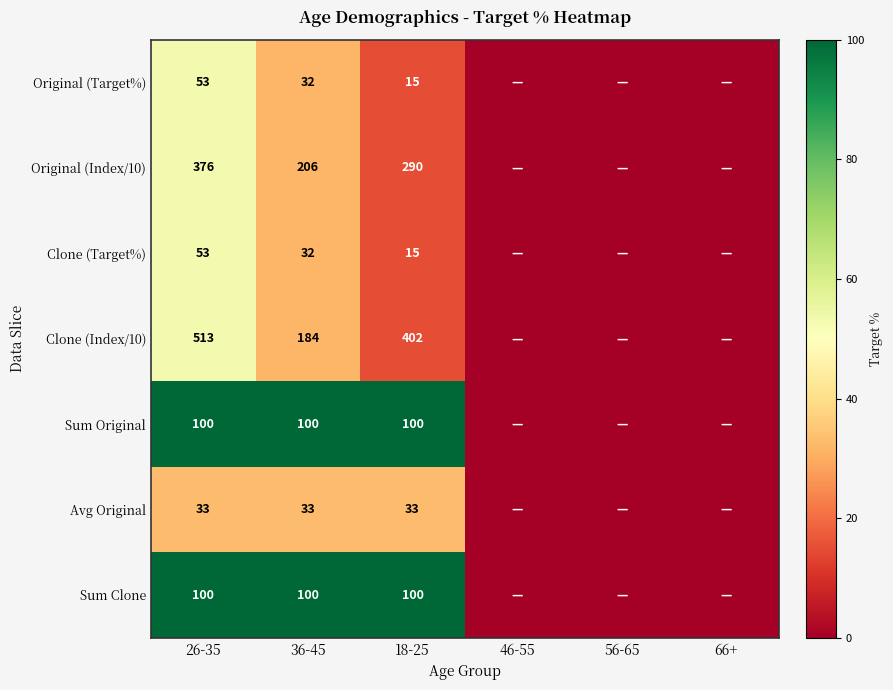

Is it true that Avg Original equals 33 at 26-35?

True